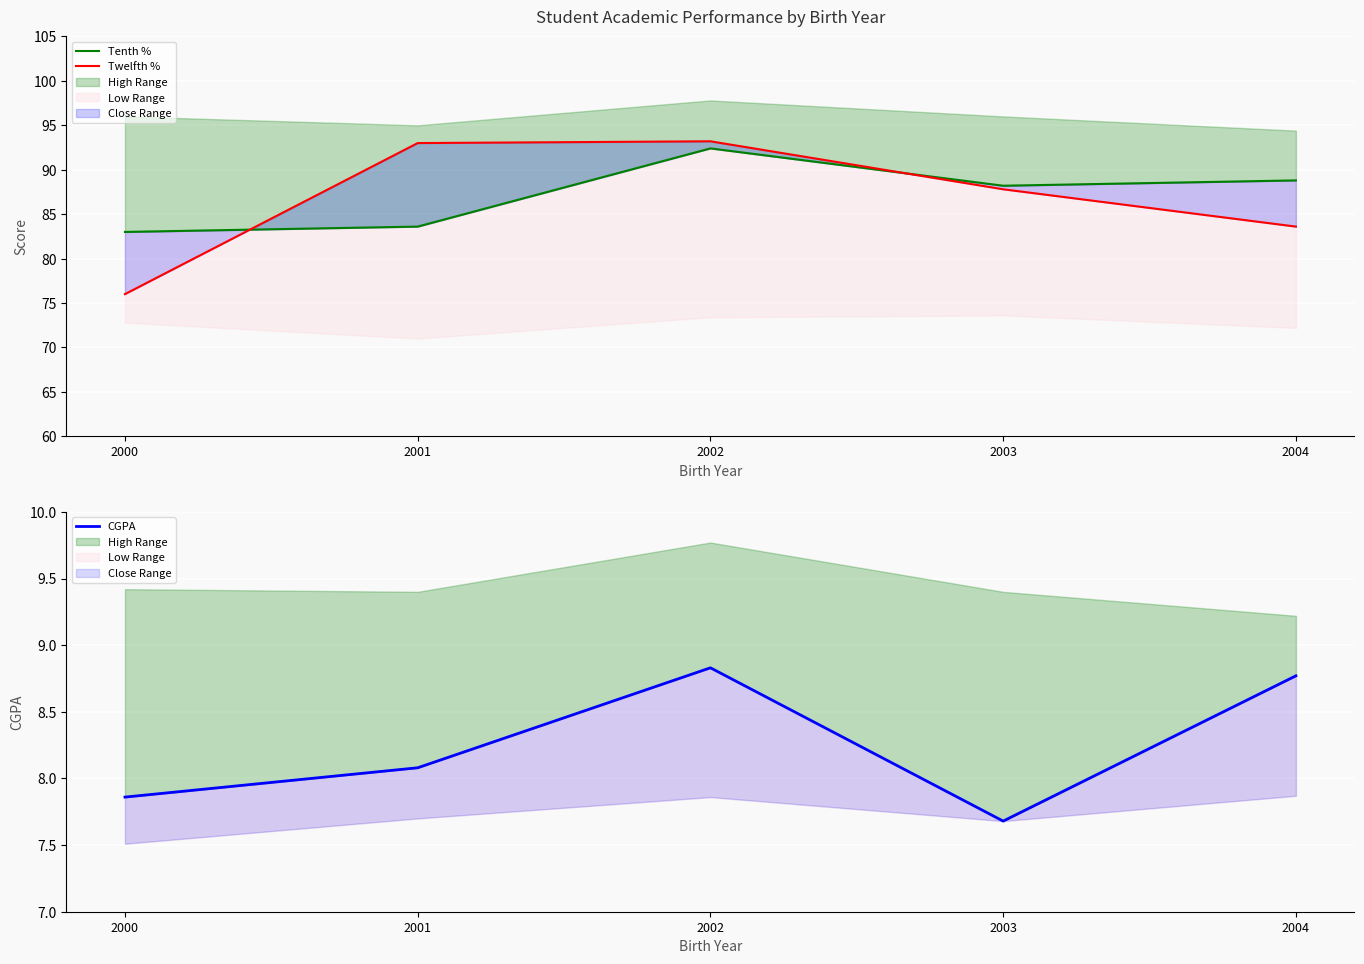

How many values in the CGPA series are below 8?

2